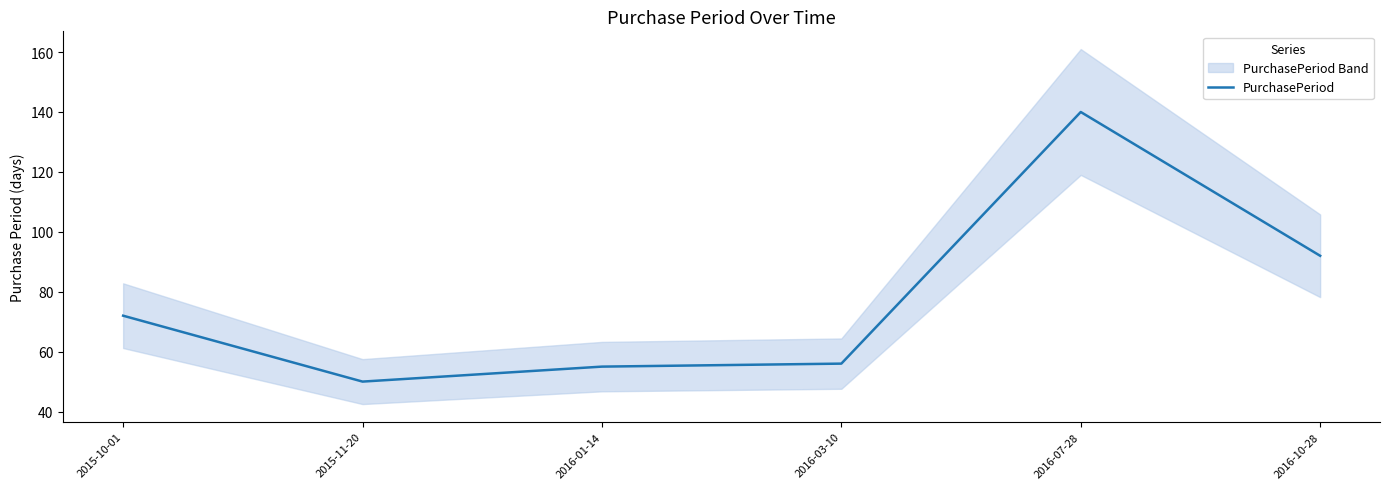

Does the chart display data point markers on the line(s)?

No